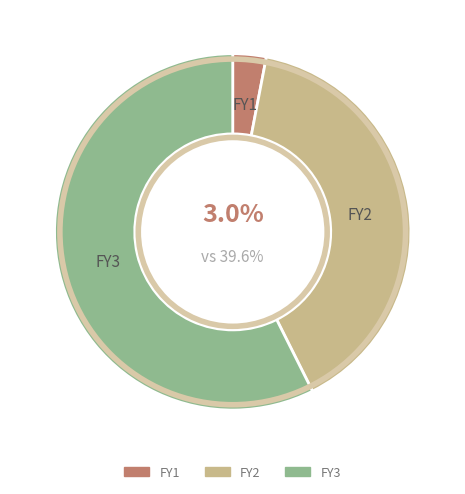

True or false: FY3 accounts for 71% of the total.

False